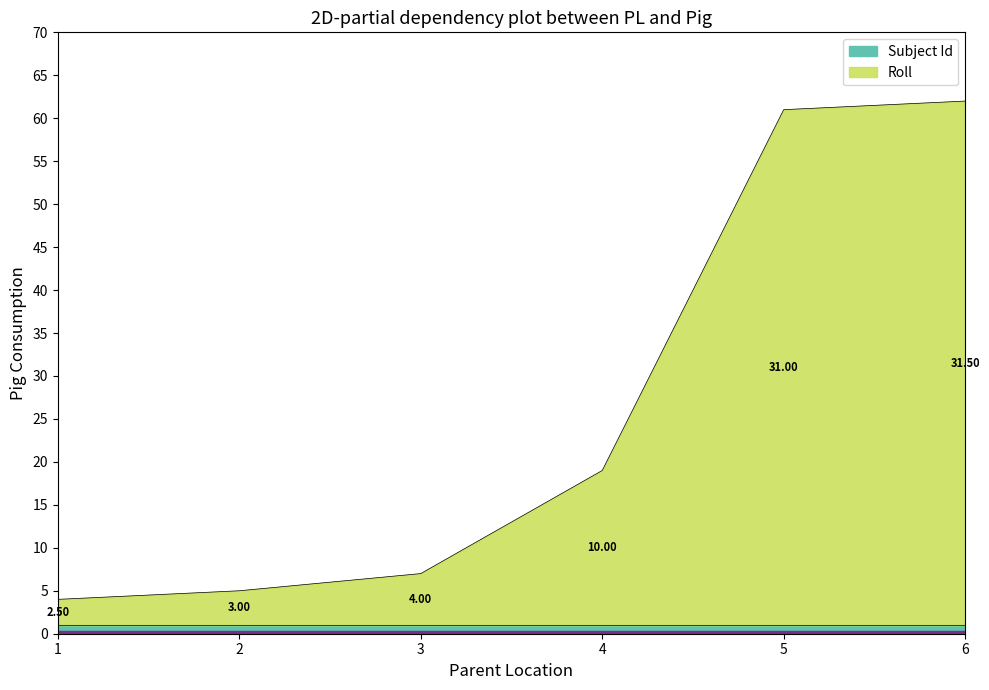

Reading left to right, extract all data points from this chart.

4	5	7	19	61	62